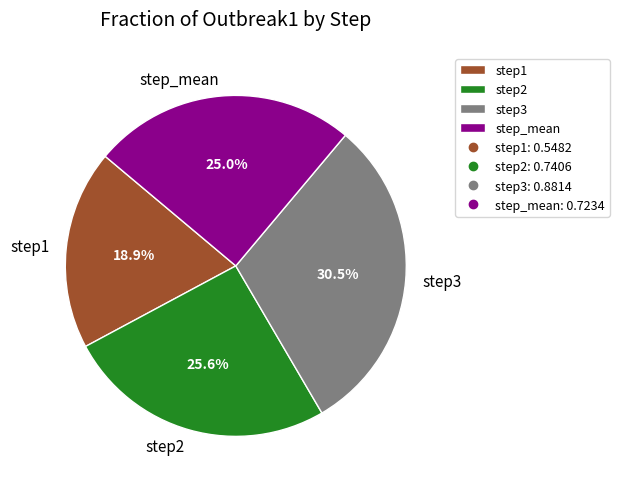

The step2 slice represents 26% of the pie. True or false?

True